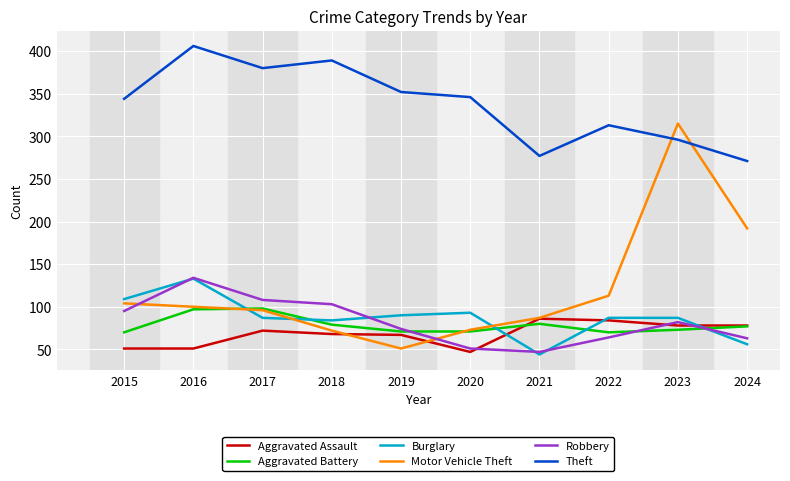

At how many categories does at least one series exceed 108?

10